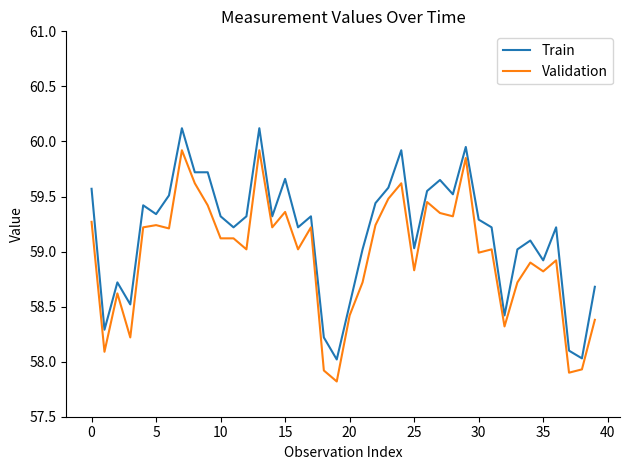

What are all the series names shown in the legend?

Train, Validation